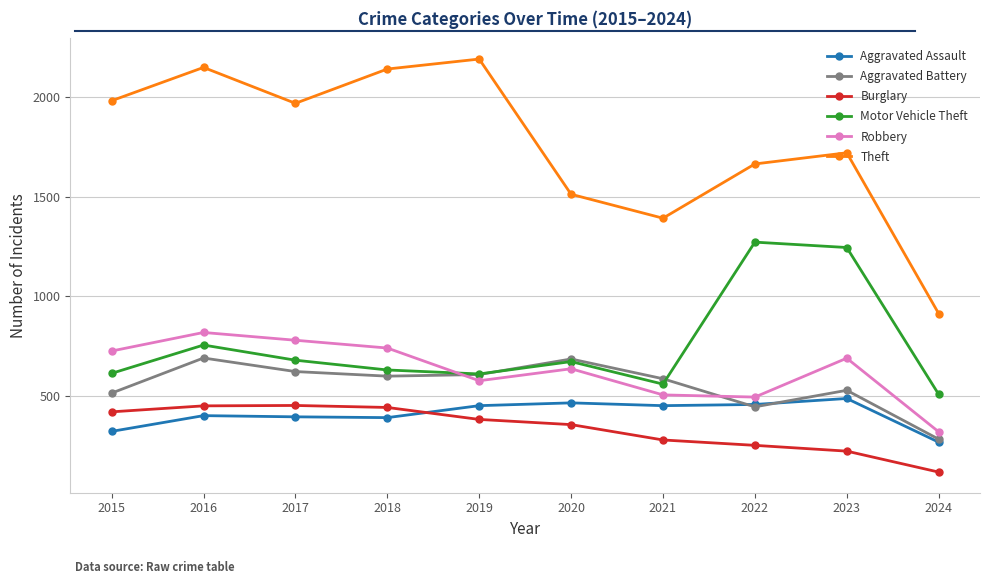

In Robbery, how many points are lower than both neighbors (excluding endpoints)?

2